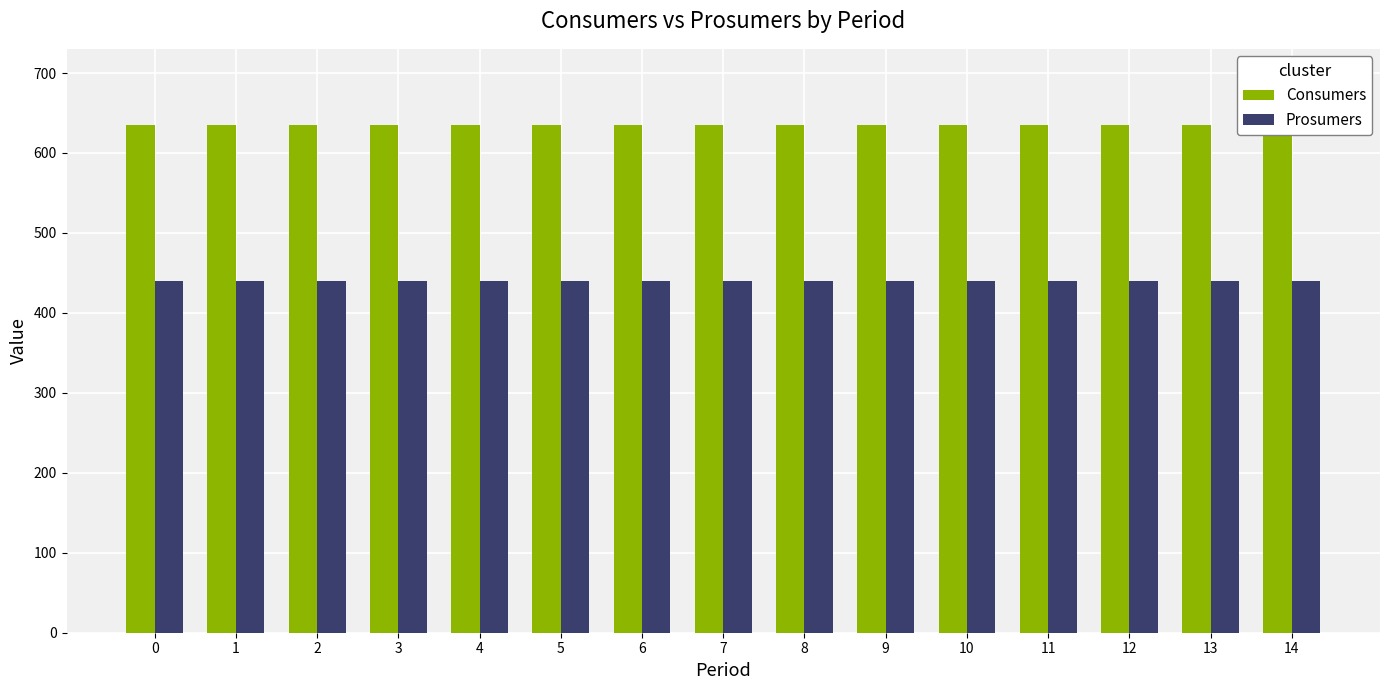

The value of Consumers at 4 is 635. True or false?

True